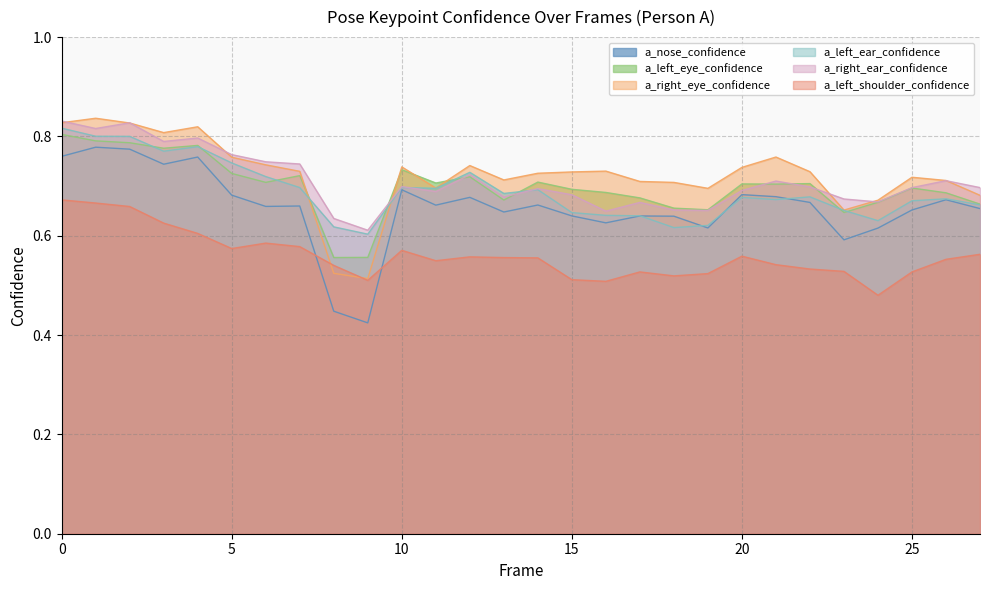

How many series are shown in this chart?

6